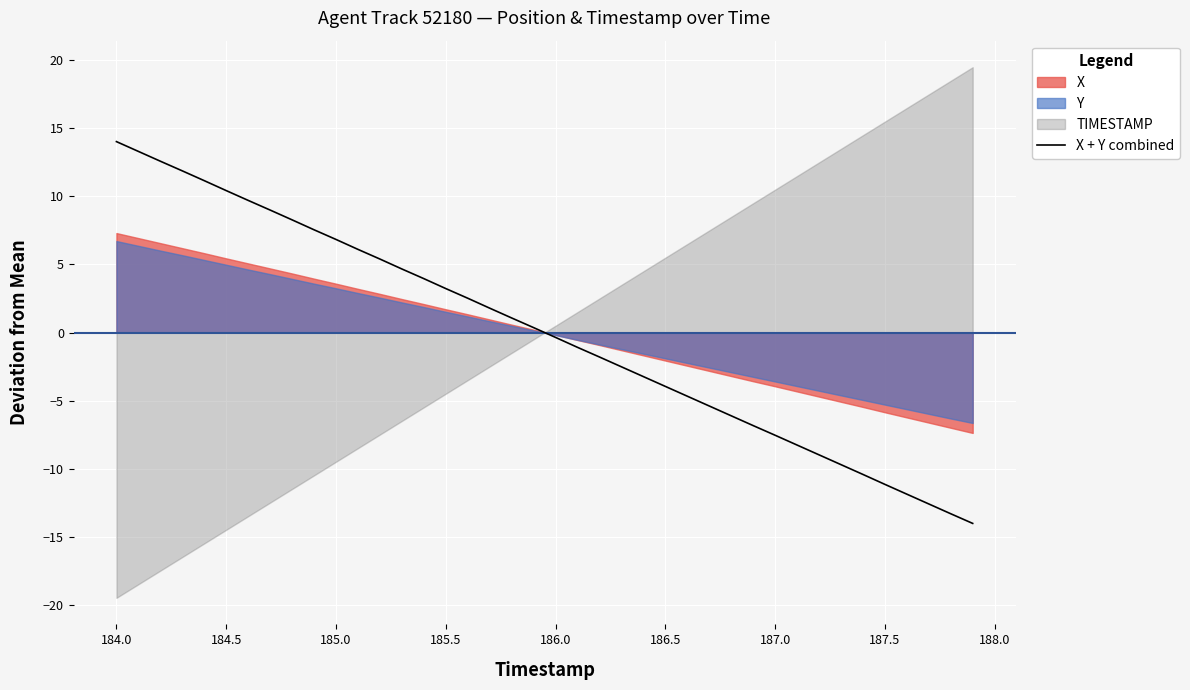

The X + Y combined series shows 3.2 at 185.5. True or false?

True